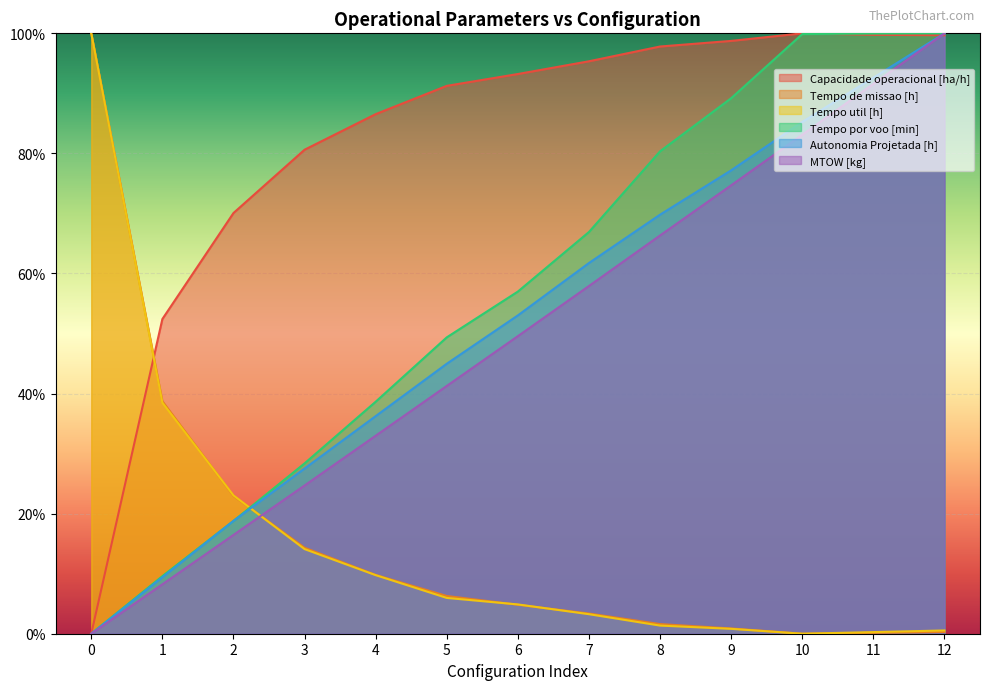

True or false: Tempo por voo [min] and Autonomia Projetada [h] intersect in this chart.

True